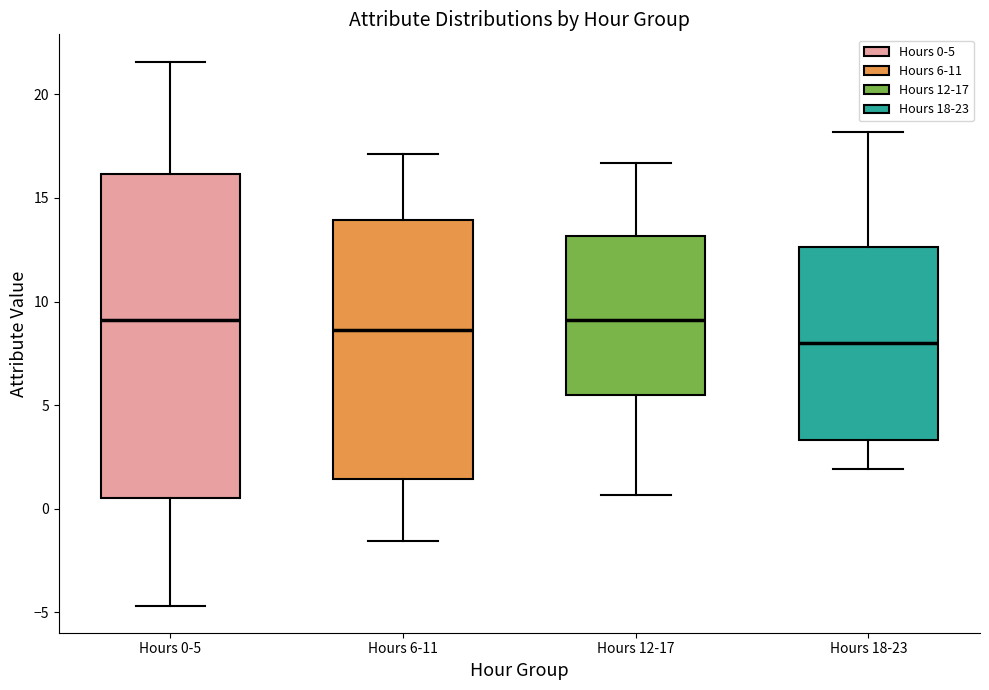

Reading left to right, transcribe this box plot: for each box, give where its median line is, the range the box spans, and where its two whiskers end, as read against the y-axis. The values are not printed on the chart, so give them approximately, as read against the axis.

Hours 0-5: median 9.0, box 0.5 to 16.0, whiskers -4.5 to 21.5
Hours 6-11: median 8.5, box 1.5 to 14.0, whiskers -1.5 to 17.0
Hours 12-17: median 9.0, box 5.5 to 13.0, whiskers 0.5 to 16.5
Hours 18-23: median 8.0, box 3.5 to 12.5, whiskers 2.0 to 18.0